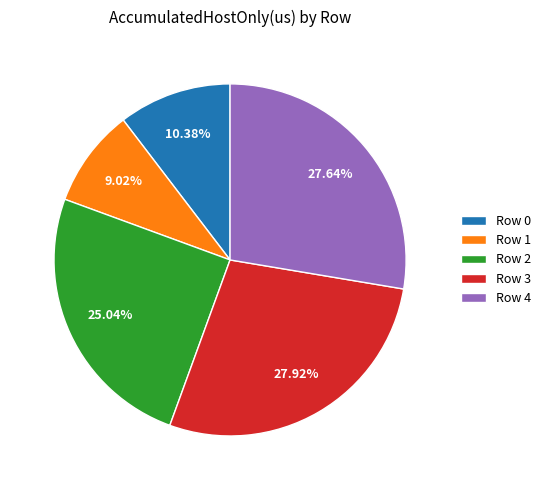

To the nearest percent, what is the difference between the Row 3 and Row 0 slice percentages?

18%